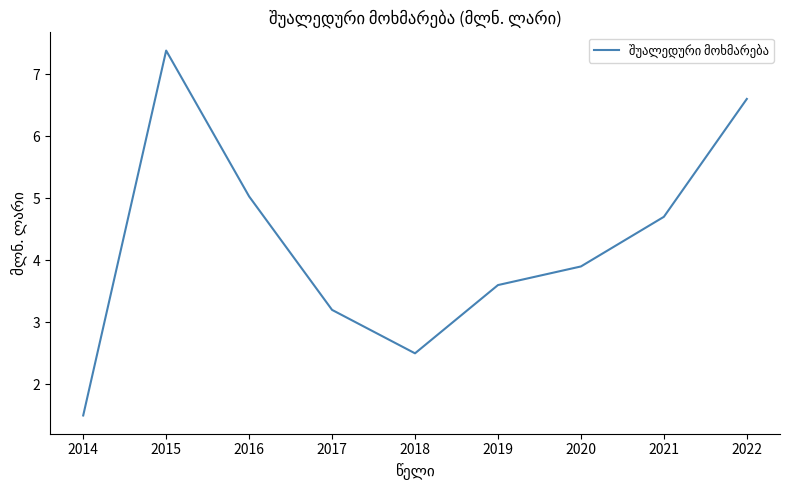

The chart shows a value of 3.6 at 2019. True or false?

True